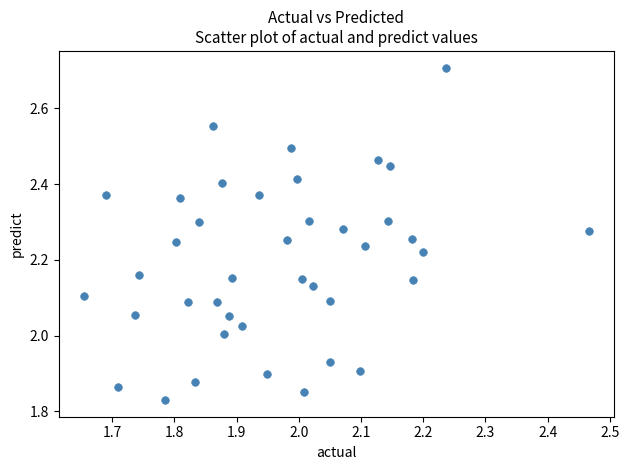

What is the range of Y values (max minus min)?

0.9